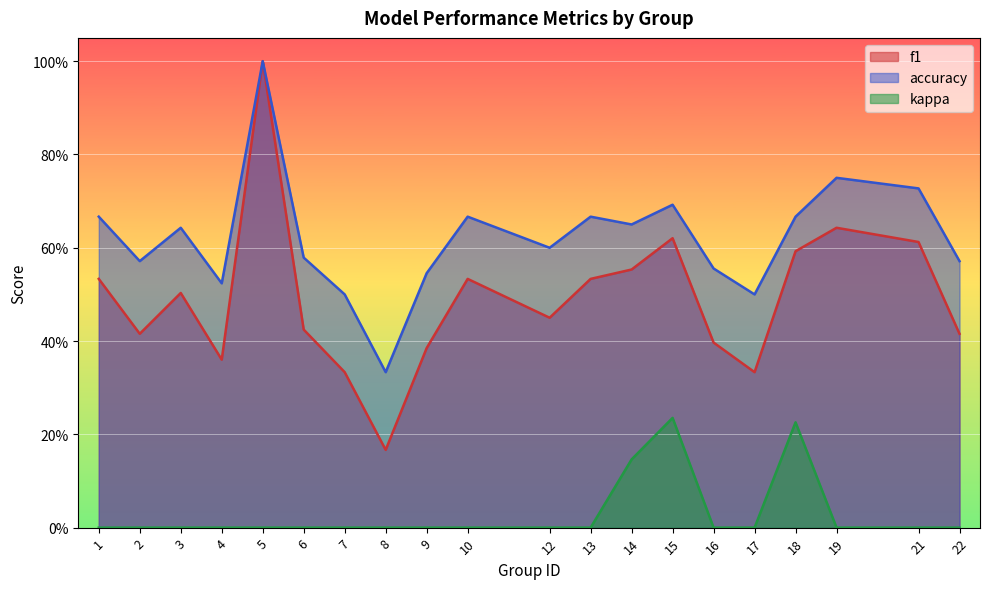

In f1, how many points are lower than both neighbors (excluding endpoints)?

5